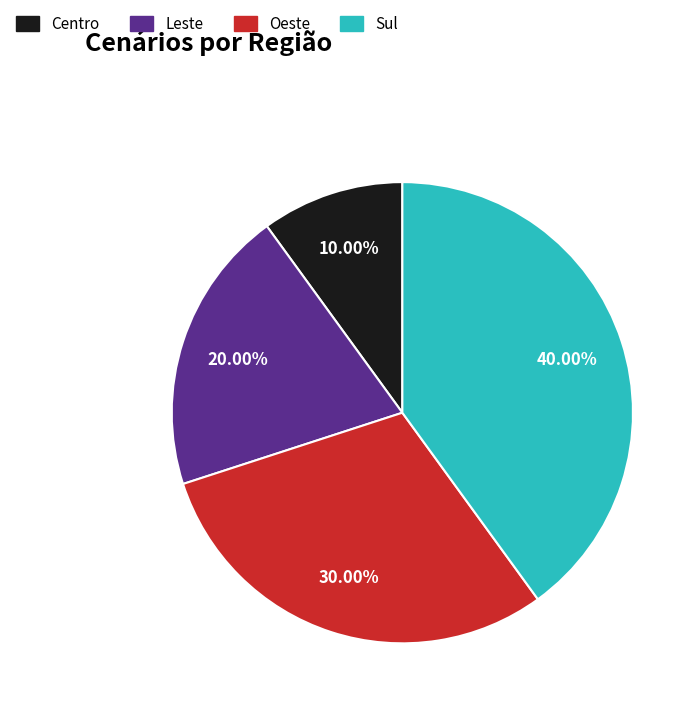

To the nearest percent, what is the average slice percentage?

25%